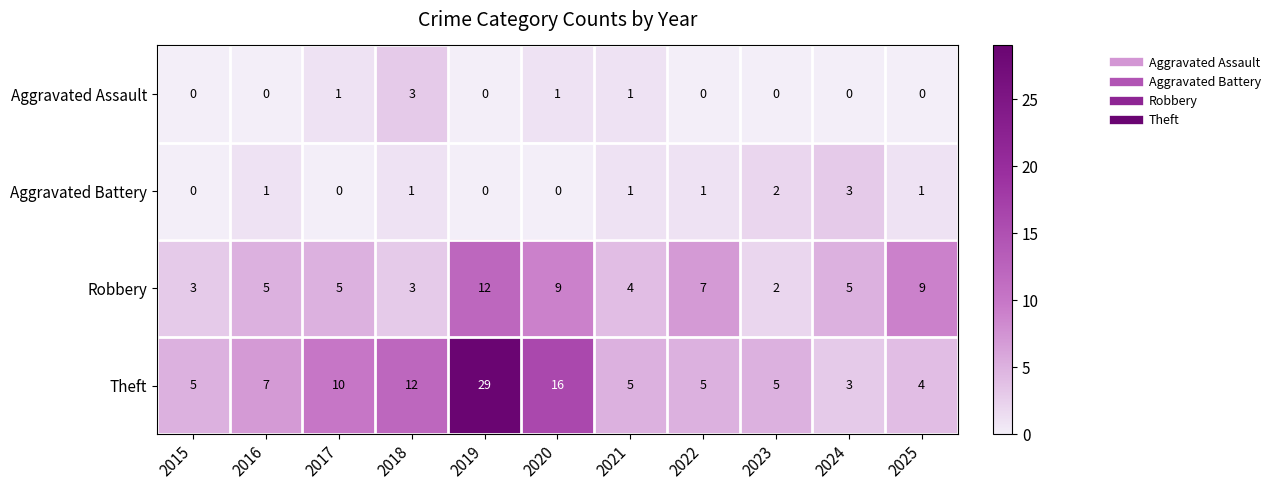

What is the difference between the highest and lowest values at 2021?

4